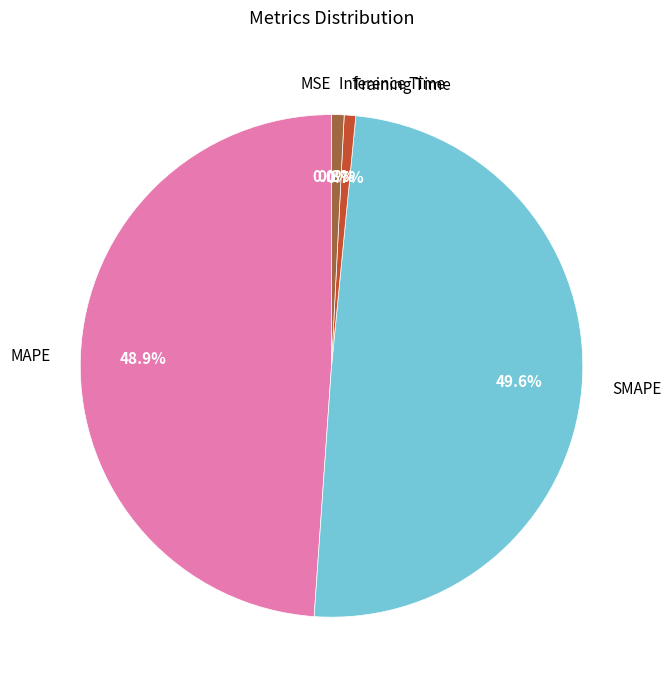

Which slice is the largest?

SMAPE